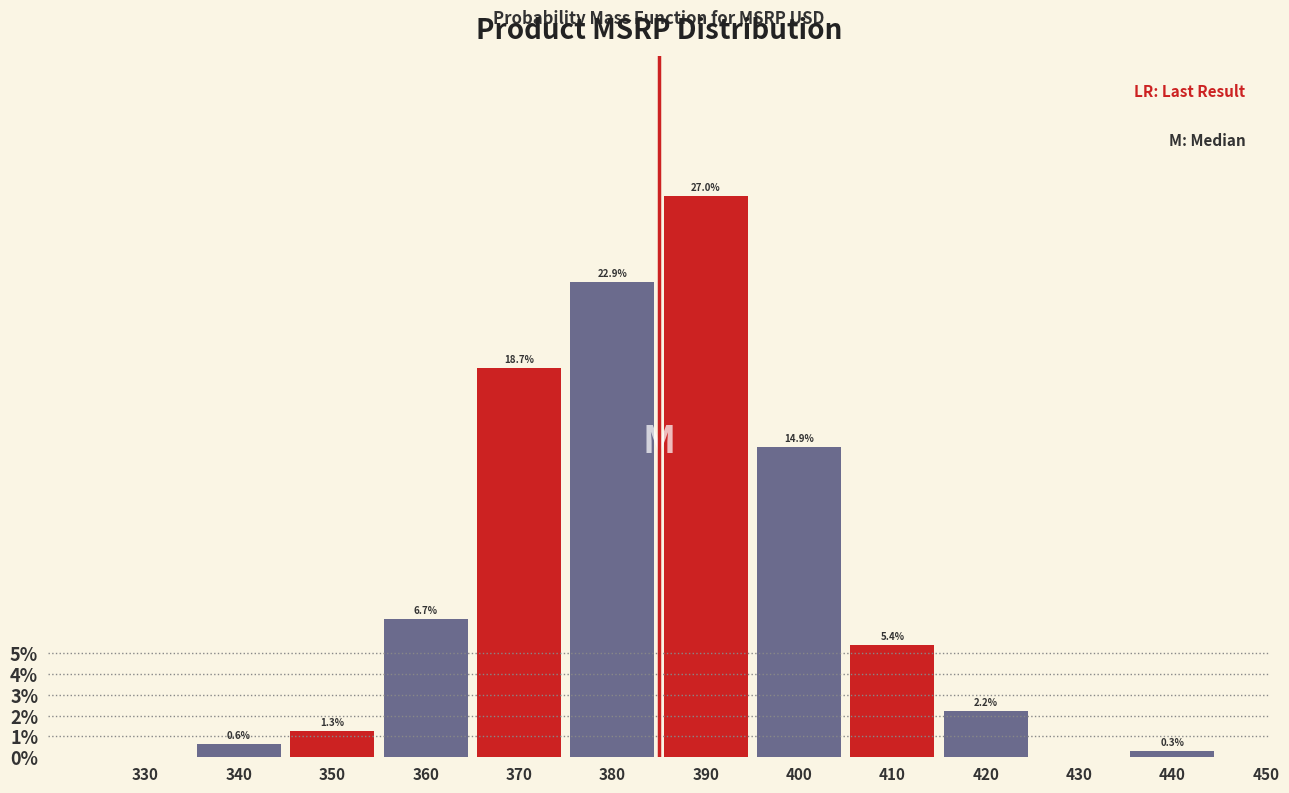

Reading left to right, list all the values displayed in this chart.

330=0.0	340=0.6	350=1.3	360=6.7	370=18.7	380=22.9	390=27.0	400=14.9	410=5.4	420=2.2	430=0.0	440=0.3